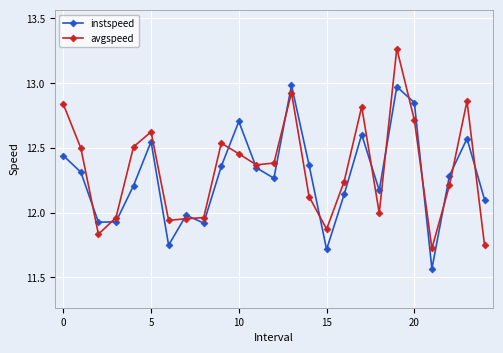

True or false: avgspeed has more than 0 interior local peaks.

True